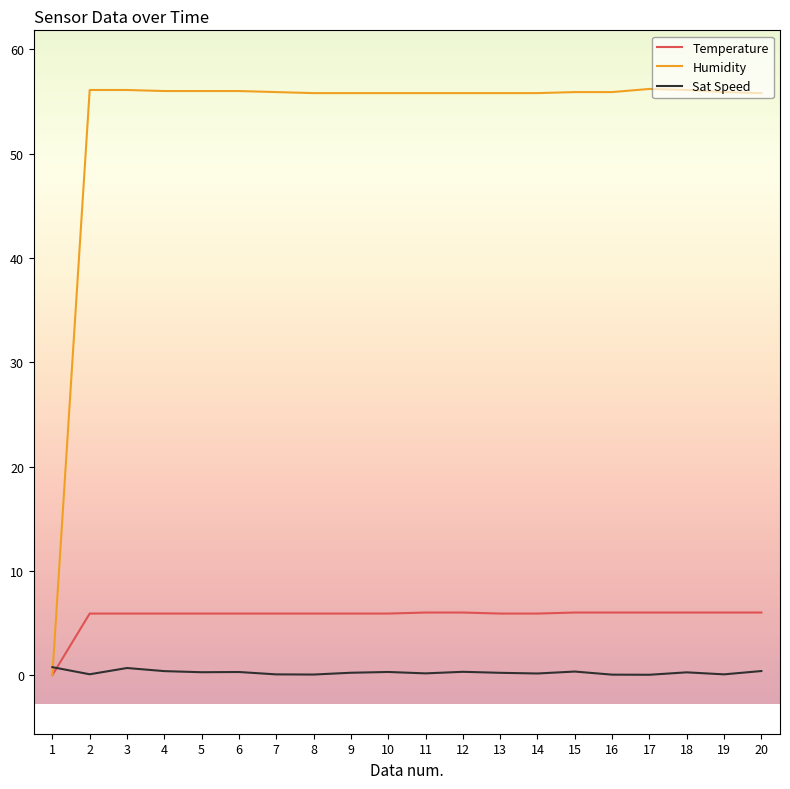

Which series changed the most between 1 and 14?

Humidity